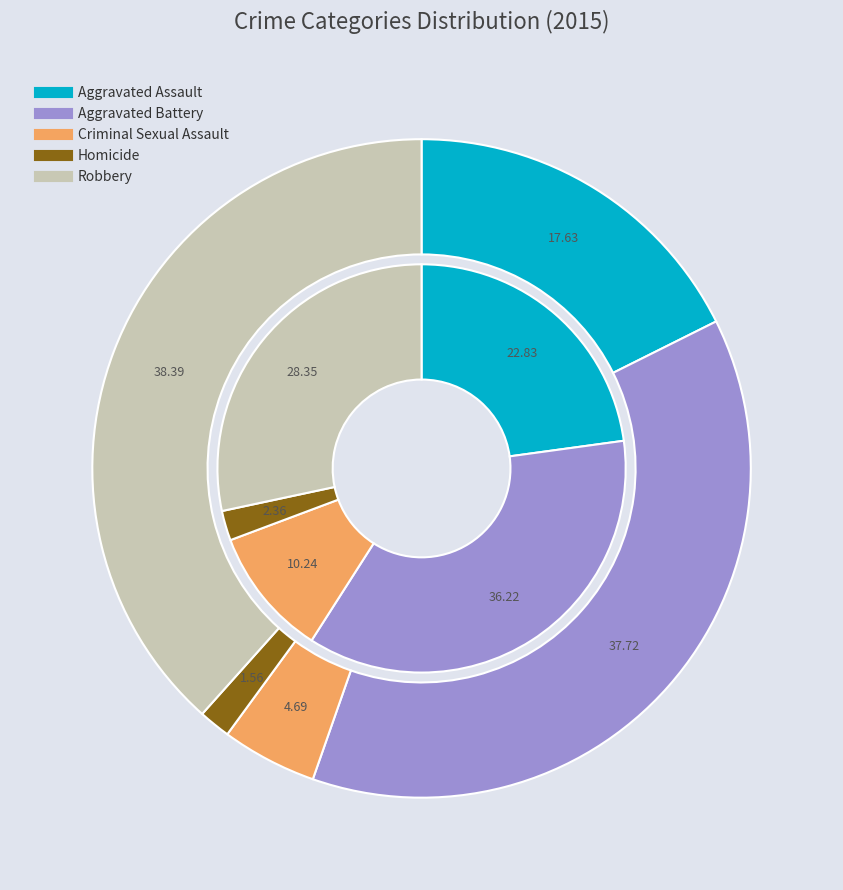

What percentage is the Aggravated Battery slice, to the nearest percent?

36%